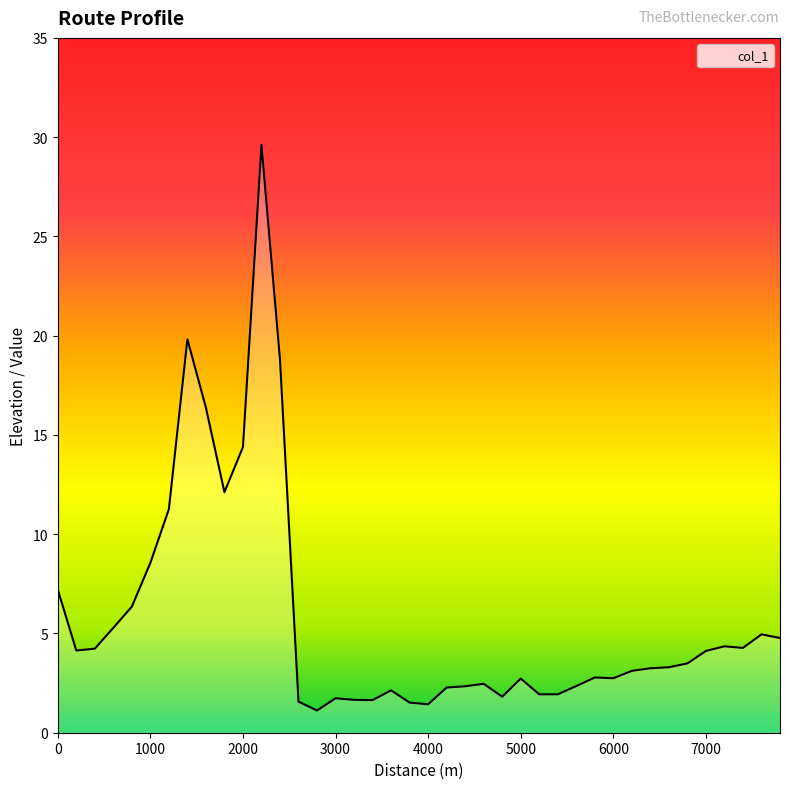

What is the smallest value displayed?

1.1